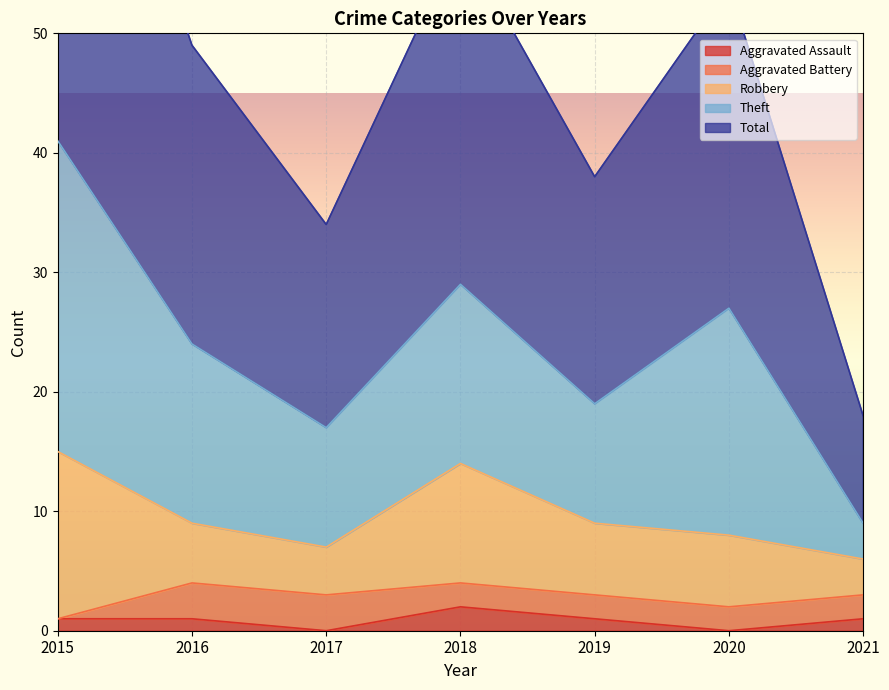

What is the sum of the Aggravated Battery values at 2015 and 2017?

3